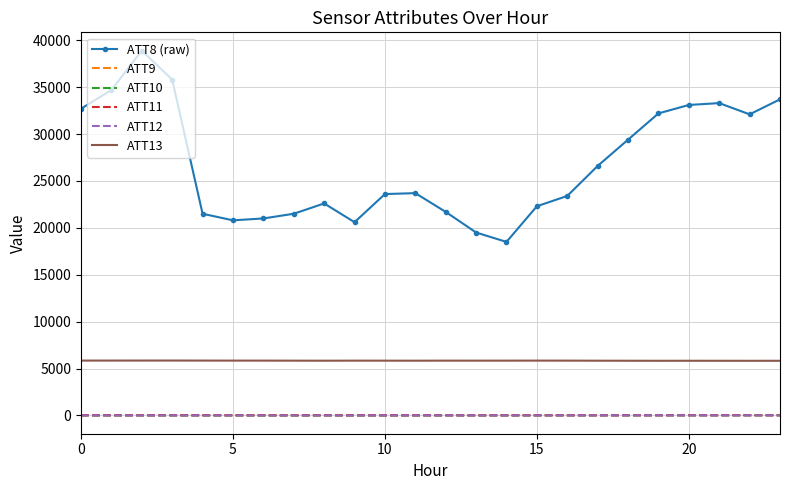

What is the maximum value shown in the chart?

38900.0